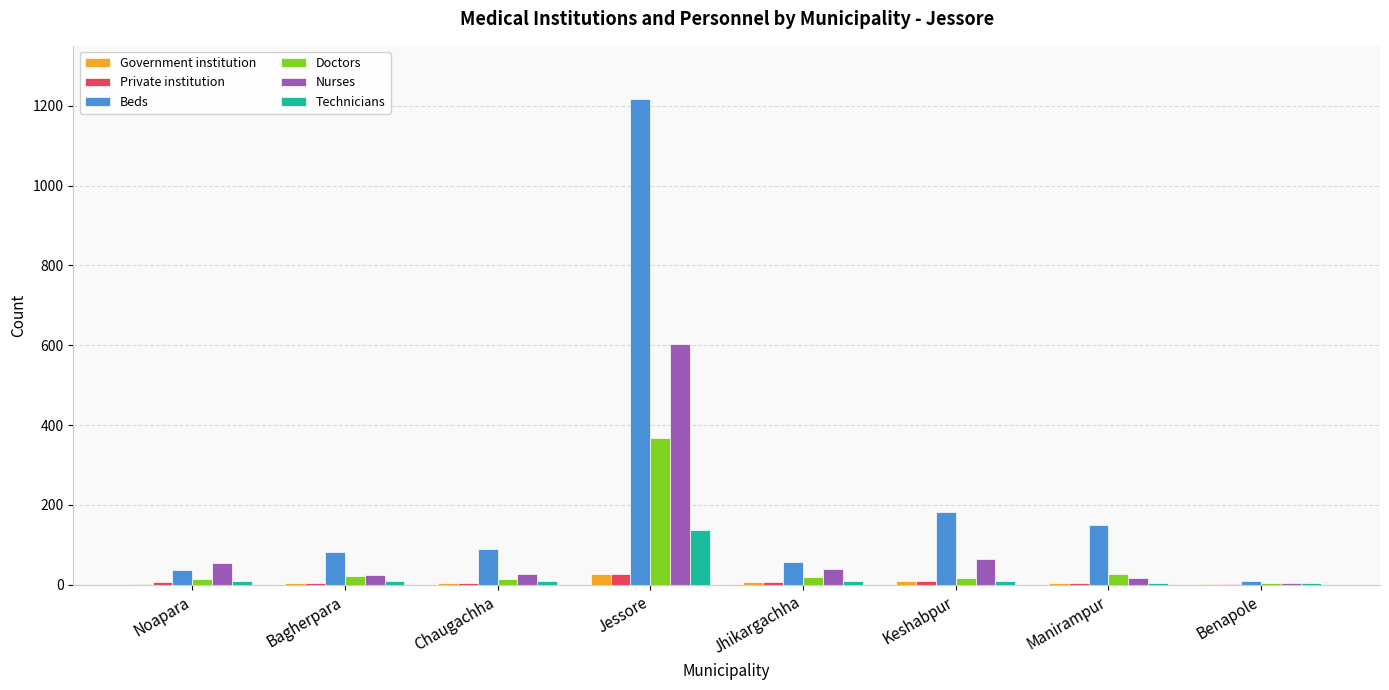

At which category is the sum across all series the highest?

Jessore